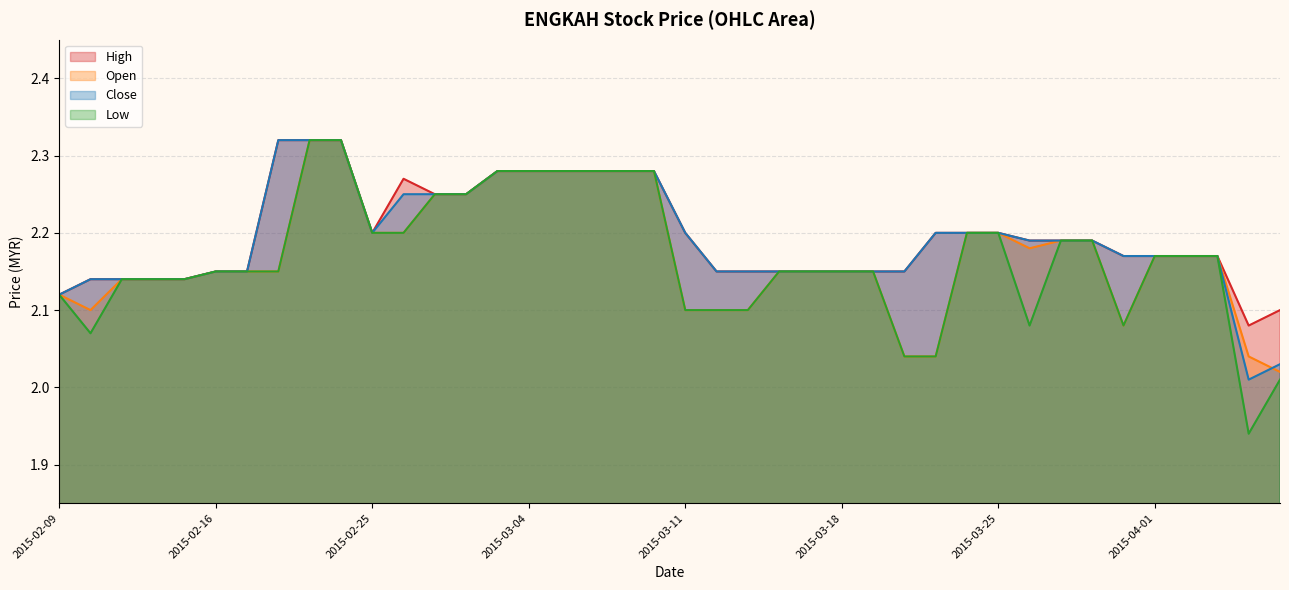

Reading right to left, extract all data points from this chart.

open: 2.0	2.0	2.2	2.2	2.2	2.1	2.2	2.2	2.2	2.2	2.2	2.0	2.0	2.1	2.1	2.1	2.1	2.1	2.1	2.1	2.3	2.3	2.3	2.3	2.3	2.3	2.2	2.2	2.2	2.2	2.3	2.3	2.1	2.1	2.1	2.1	2.1	2.1	2.1	2.1
high: 2.1	2.1	2.2	2.2	2.2	2.2	2.2	2.2	2.2	2.2	2.2	2.2	2.1	2.1	2.1	2.1	2.1	2.1	2.1	2.2	2.3	2.3	2.3	2.3	2.3	2.3	2.2	2.2	2.3	2.2	2.3	2.3	2.3	2.1	2.1	2.1	2.1	2.1	2.1	2.1
low: 2.0	1.9	2.2	2.2	2.2	2.1	2.2	2.2	2.1	2.2	2.2	2.0	2.0	2.1	2.1	2.1	2.1	2.1	2.1	2.1	2.3	2.3	2.3	2.3	2.3	2.3	2.2	2.2	2.2	2.2	2.3	2.3	2.1	2.1	2.1	2.1	2.1	2.1	2.1	2.1
close: 2.0	2.0	2.2	2.2	2.2	2.2	2.2	2.2	2.2	2.2	2.2	2.2	2.1	2.1	2.1	2.1	2.1	2.1	2.1	2.2	2.3	2.3	2.3	2.3	2.3	2.3	2.2	2.2	2.2	2.2	2.3	2.3	2.3	2.1	2.1	2.1	2.1	2.1	2.1	2.1